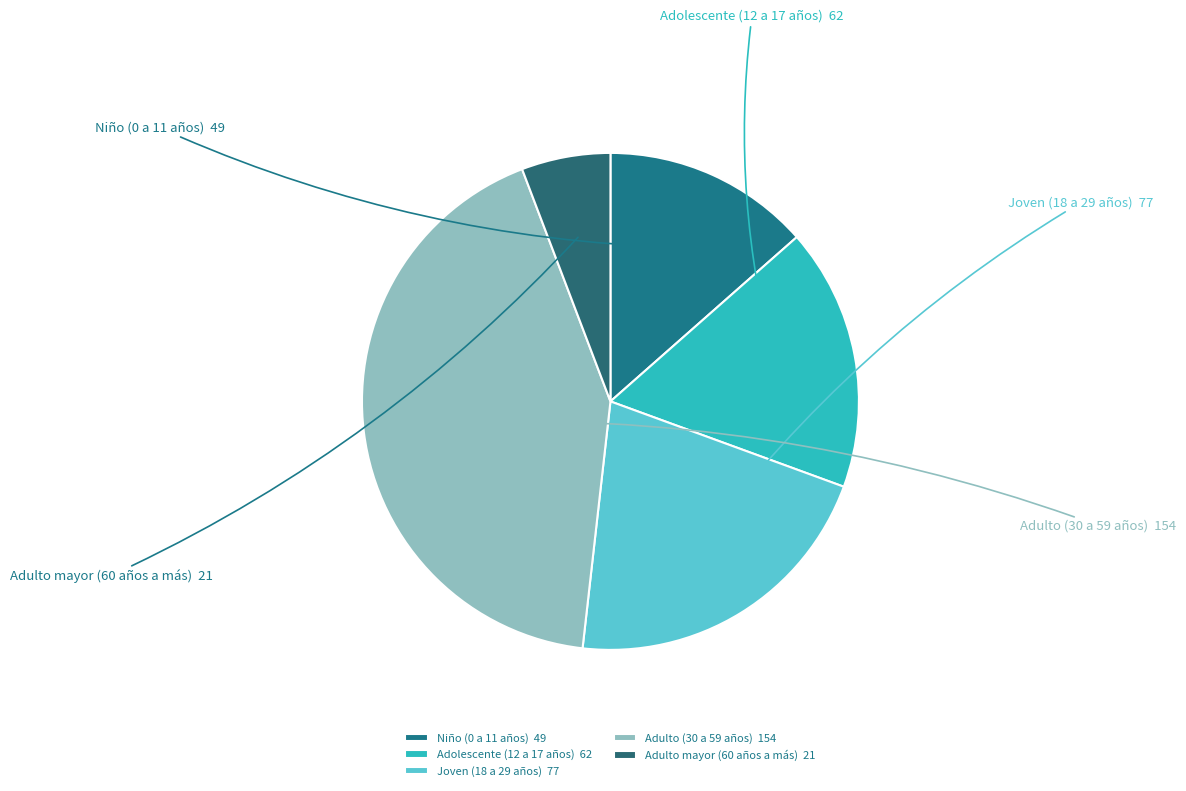

Do Joven (18 a 29 años) and Adulto mayor (60 años a más) together represent more than half of the pie?

No